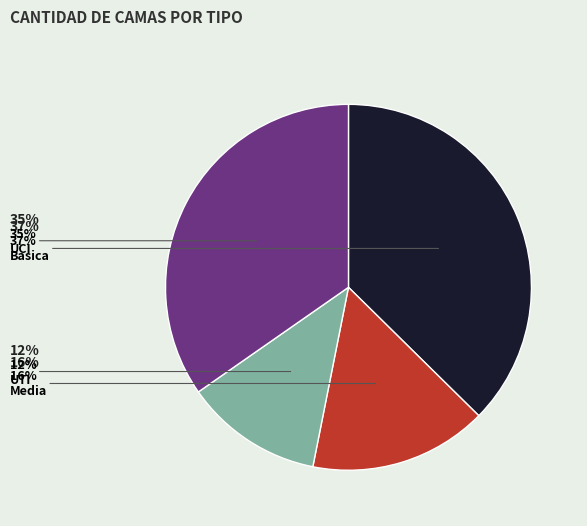

To the nearest percent, what portion does UTI represent?

12%